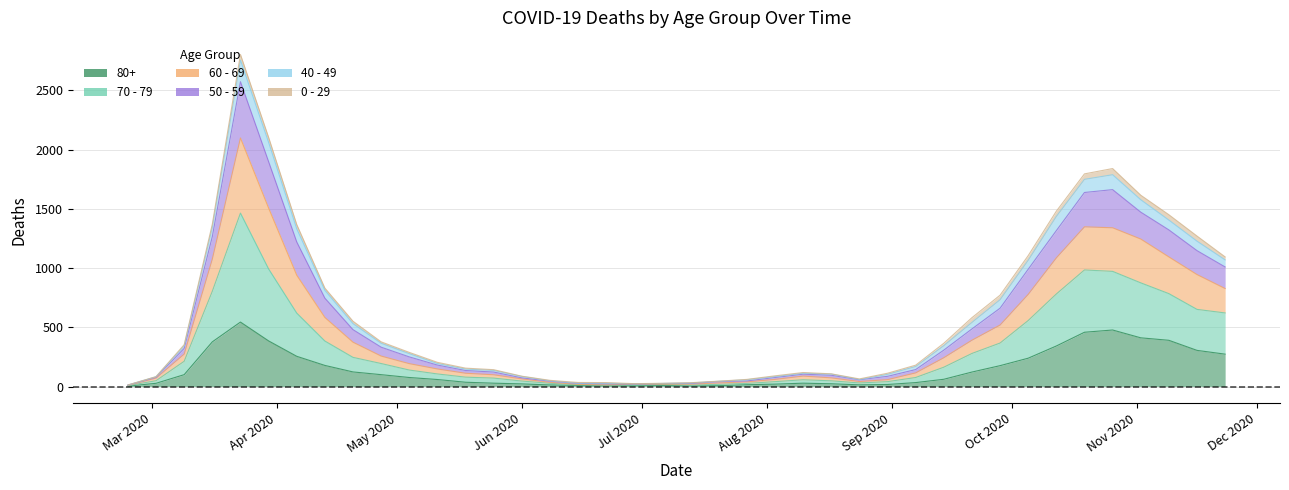

True or false: 50 - 59 has more than 0 points higher than both neighbors.

True